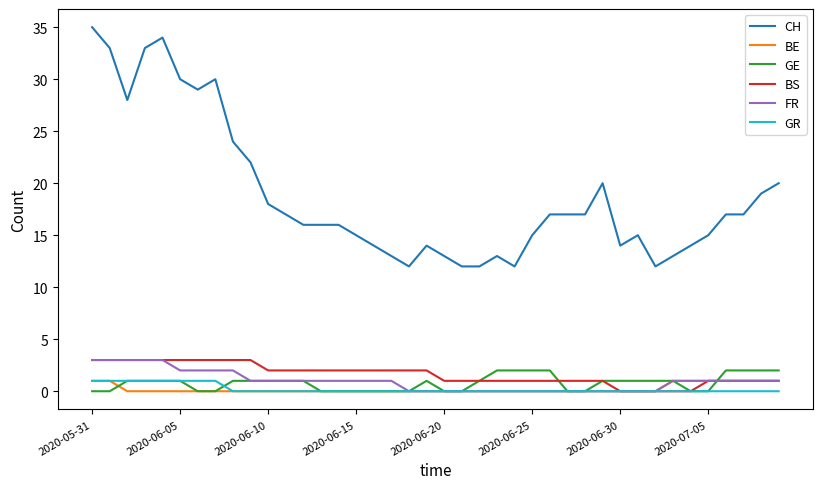

True or false: CH and GR cross at least once.

False